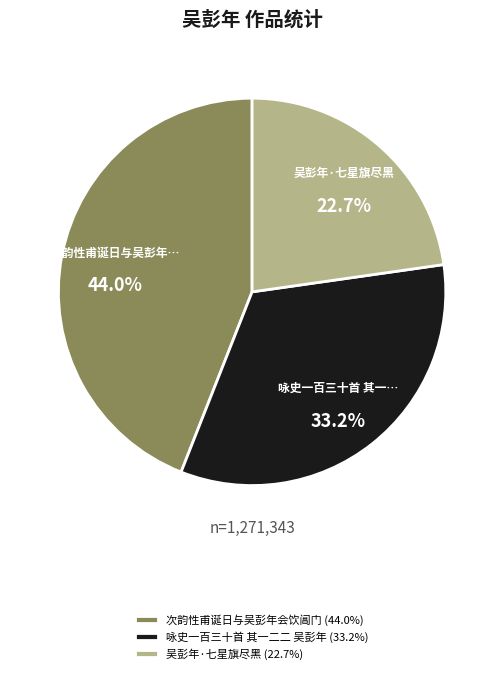

What is the ratio of the value at 次韵性甫诞日与吴彭年会饮阊门 to the value at 吴彭年·七星旗尽黑?

1.9